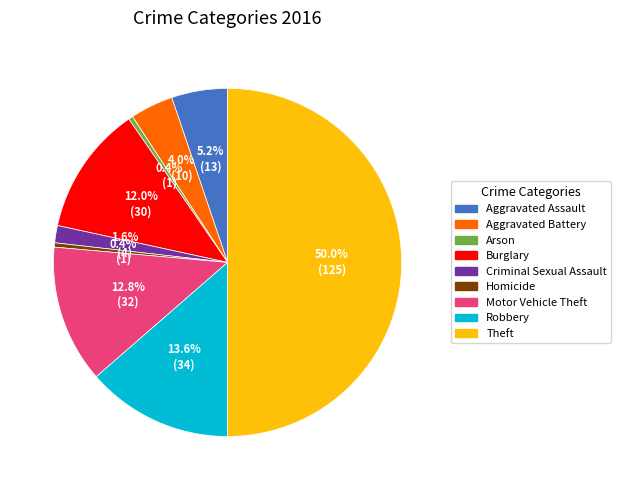

How many slices are in this pie chart?

9